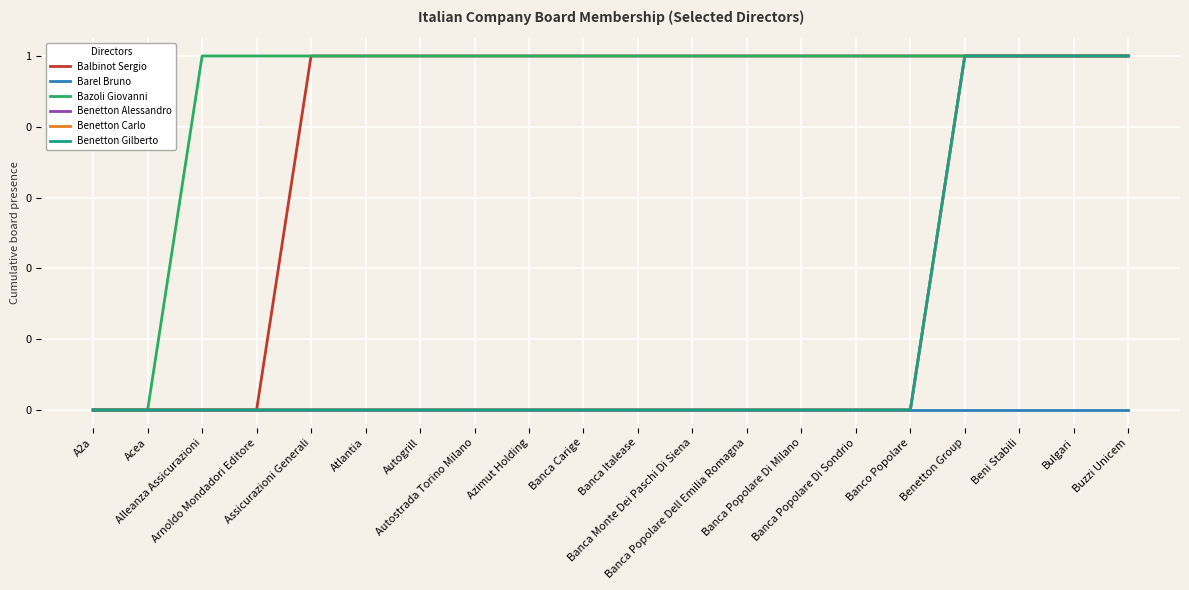

Is this an area chart (filled region under the line)?

No